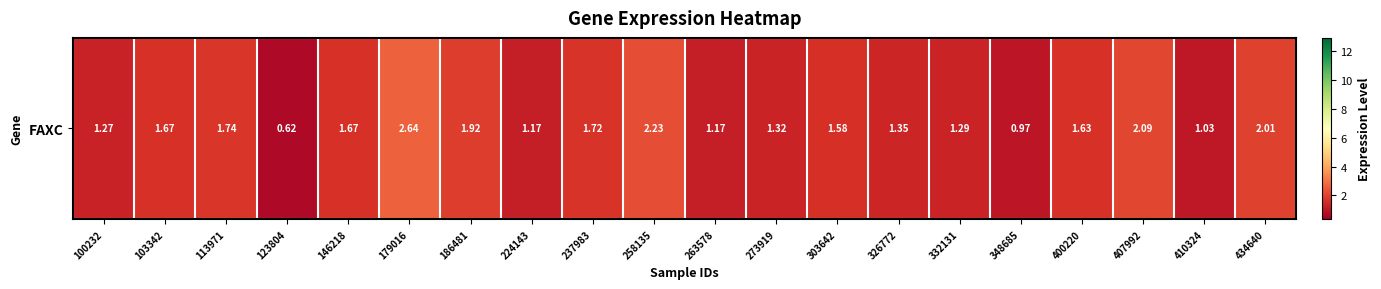

What is the average value?

1.6